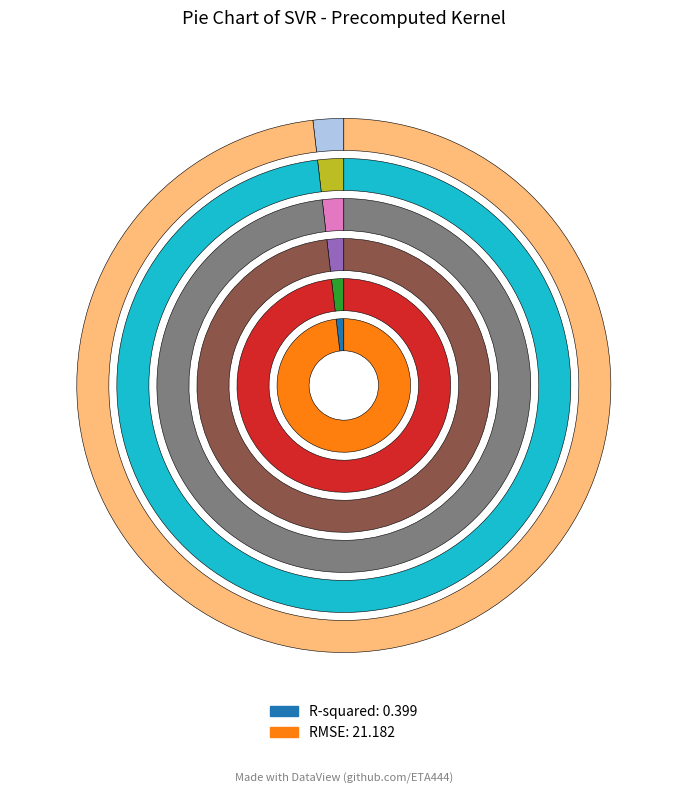

Count the number of slices in the pie.

2